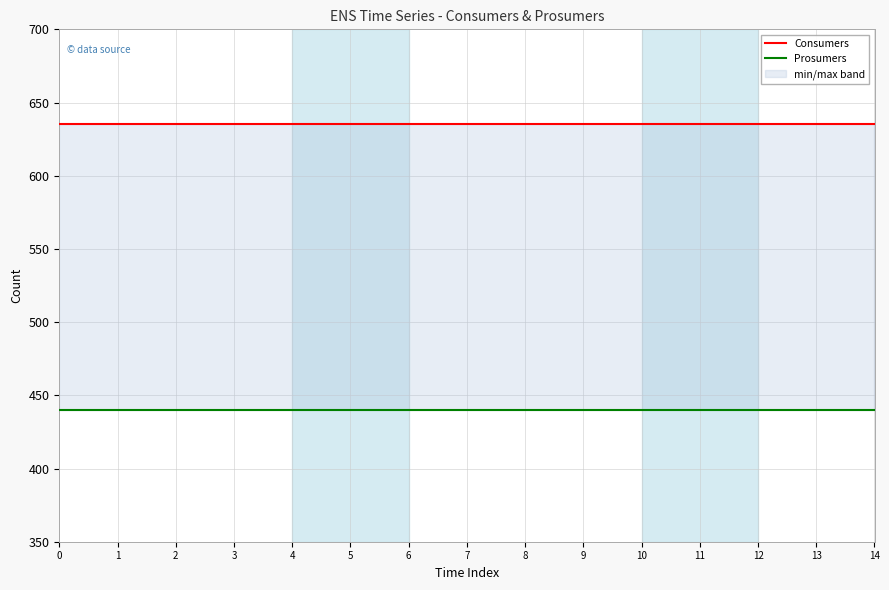

True or false: Consumers has more than 0 interior local peaks.

False